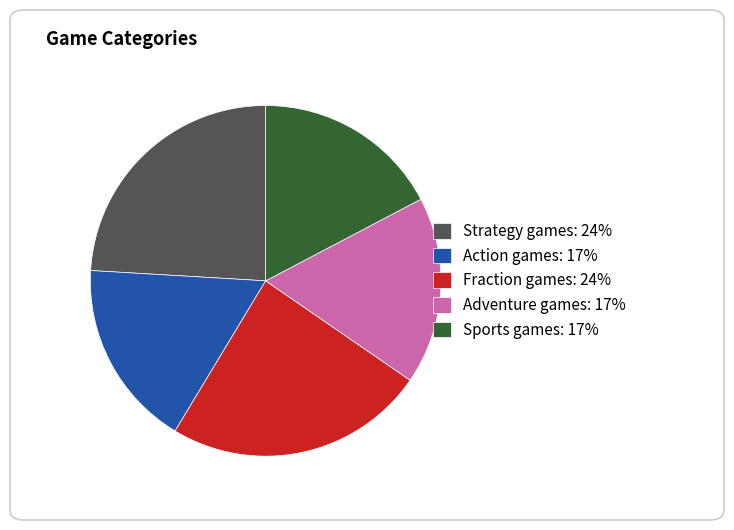

How many slices are in this pie chart?

5